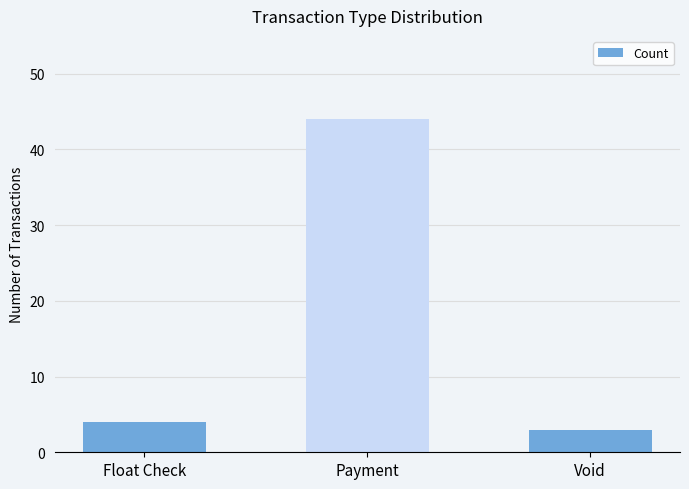

Count the number of data series in this chart.

1